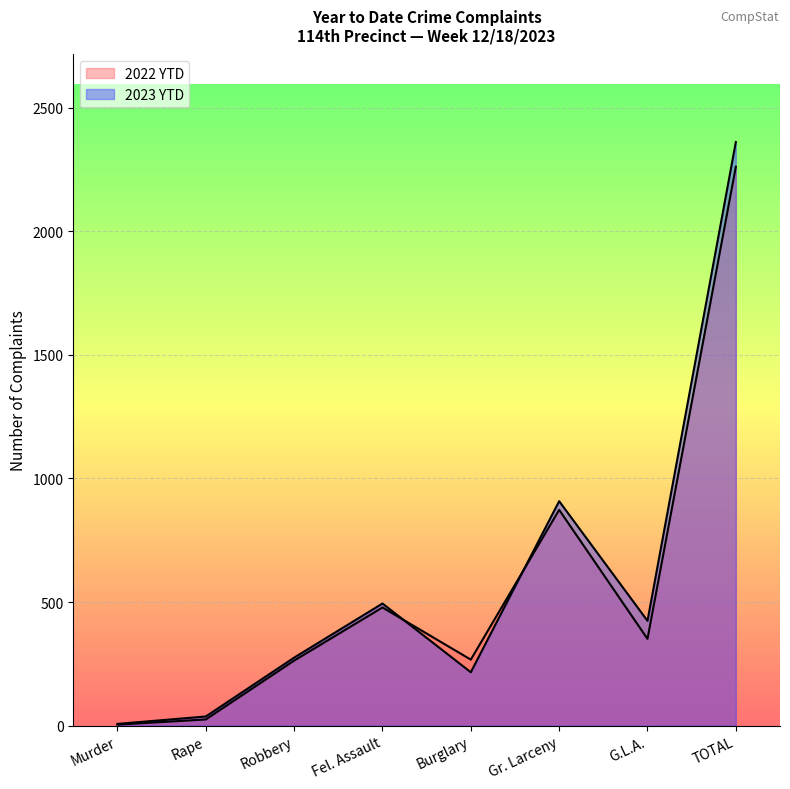

At which label does 2022 YTD first exceed 351?

Fel. Assault